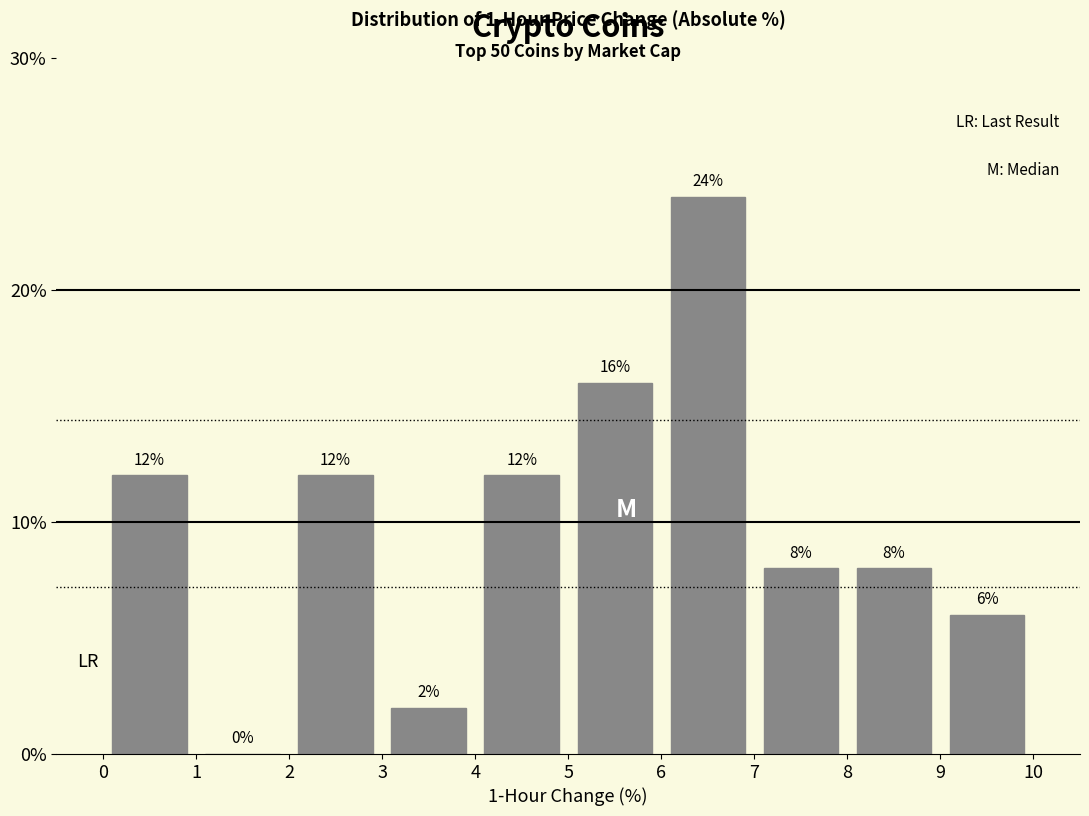

Reading left to right, list every bar in this chart as the range it spans on the x-axis followed by its height.

0 to 1: 12
1 to 2: 0
2 to 3: 12
3 to 4: 2
4 to 5: 12
5 to 6: 16
6 to 7: 24
7 to 8: 8
8 to 9: 8
9 to 10: 6